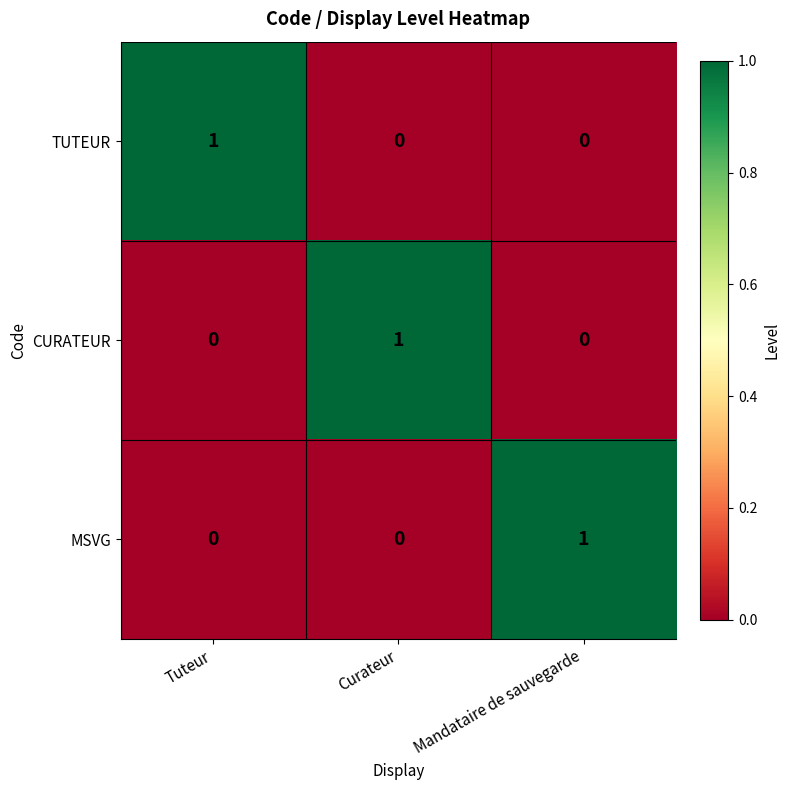

At how many categories does at least one series exceed 0?

3